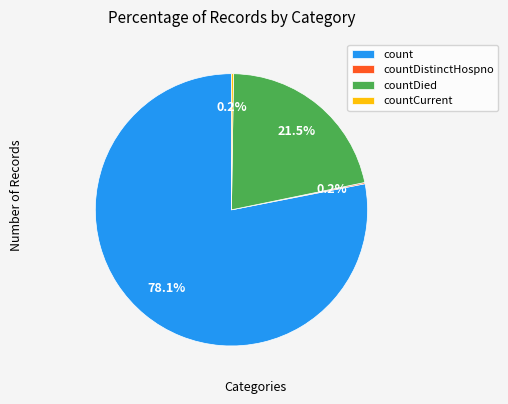

Which slice is the largest?

count